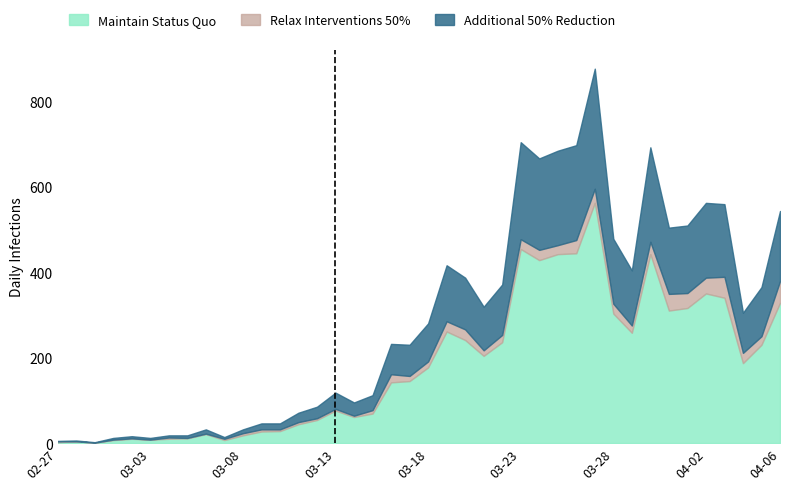

What is the highest value of the Maintain Status Quo series?

562